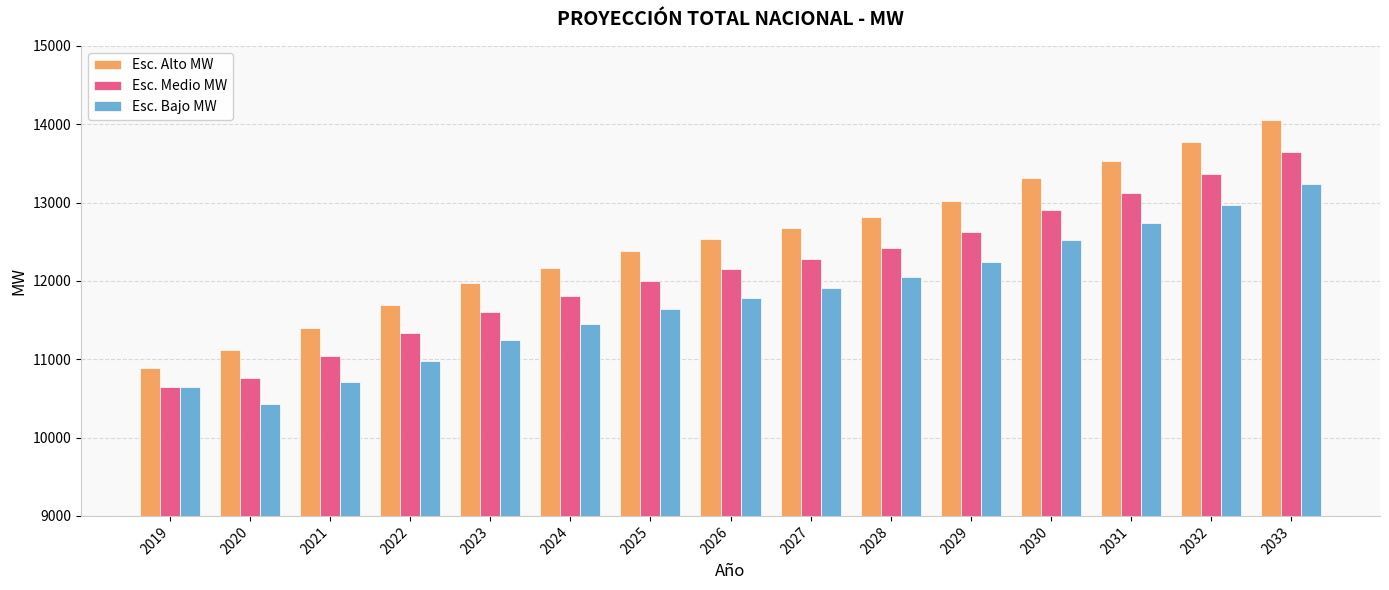

Is it true that Esc. Alto MW equals 22232.7 at 2027?

False